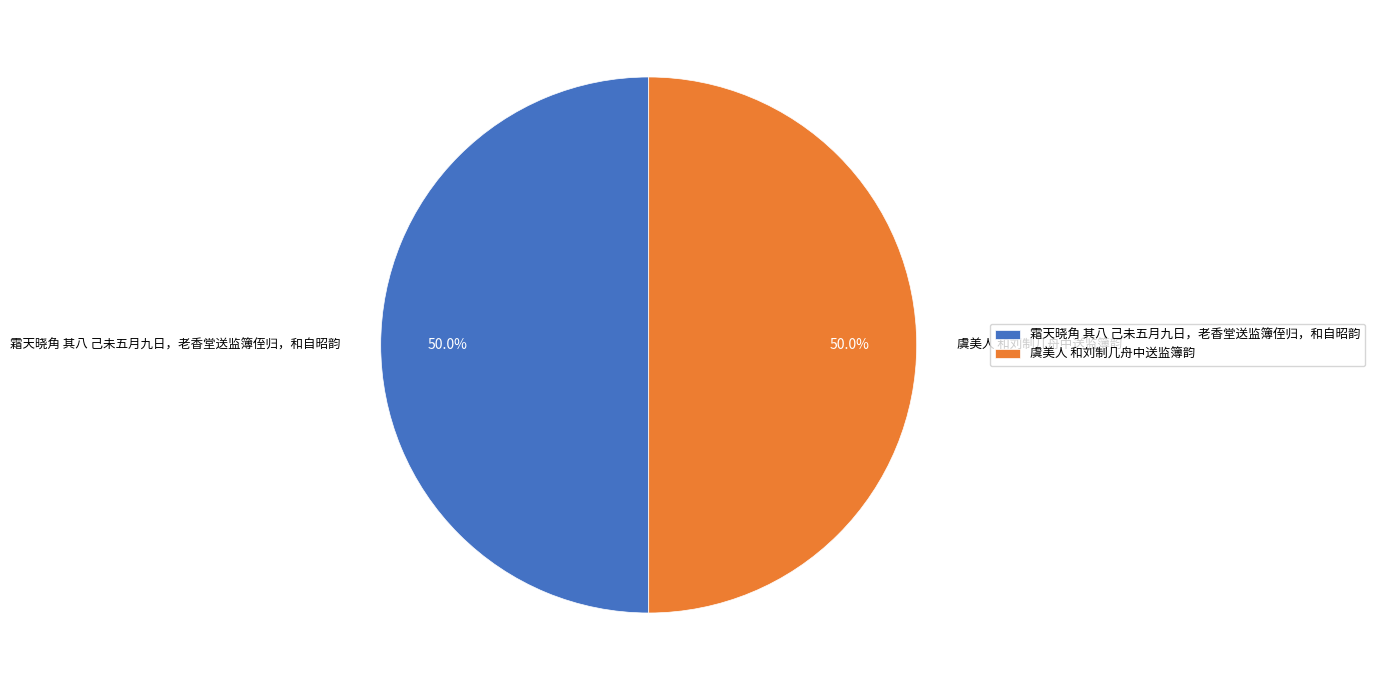

Approximately how many times larger is the value at 虞美人 和刘制几舟中送监簿韵 compared to 霜天晓角 其八 己未五月九日，老香堂送监簿侄归，和自昭韵?

1.0